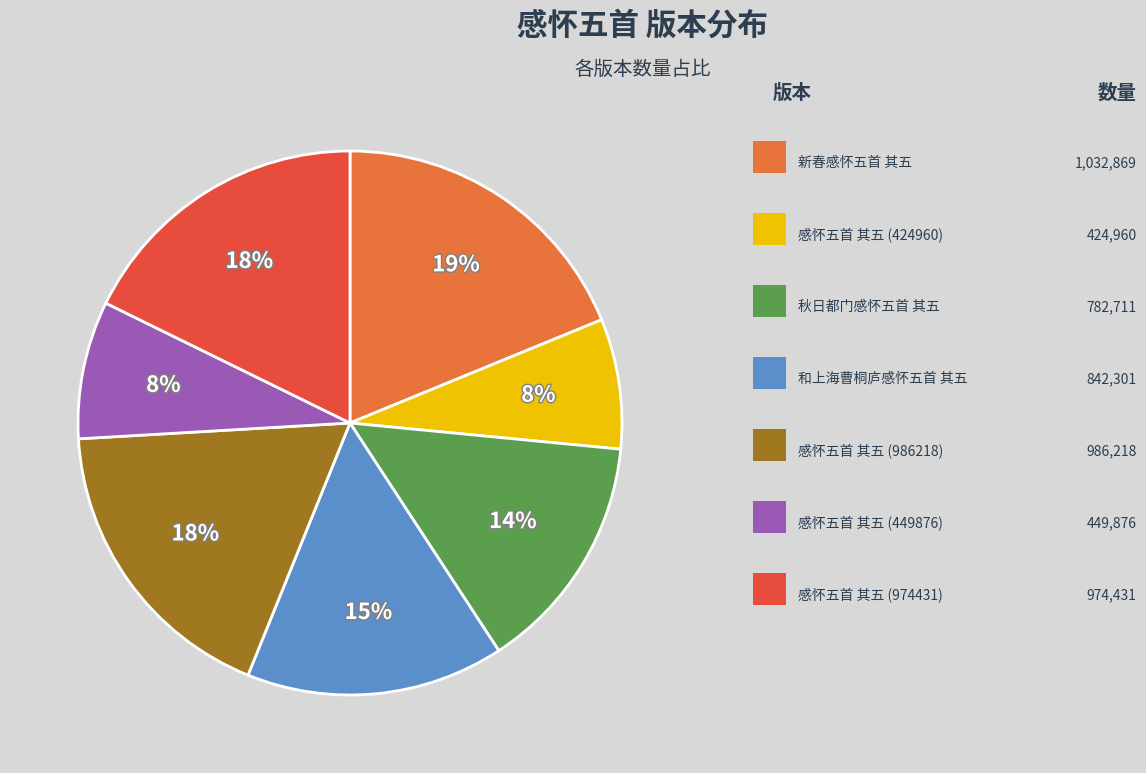

To the nearest percent, what is the average slice percentage?

14%